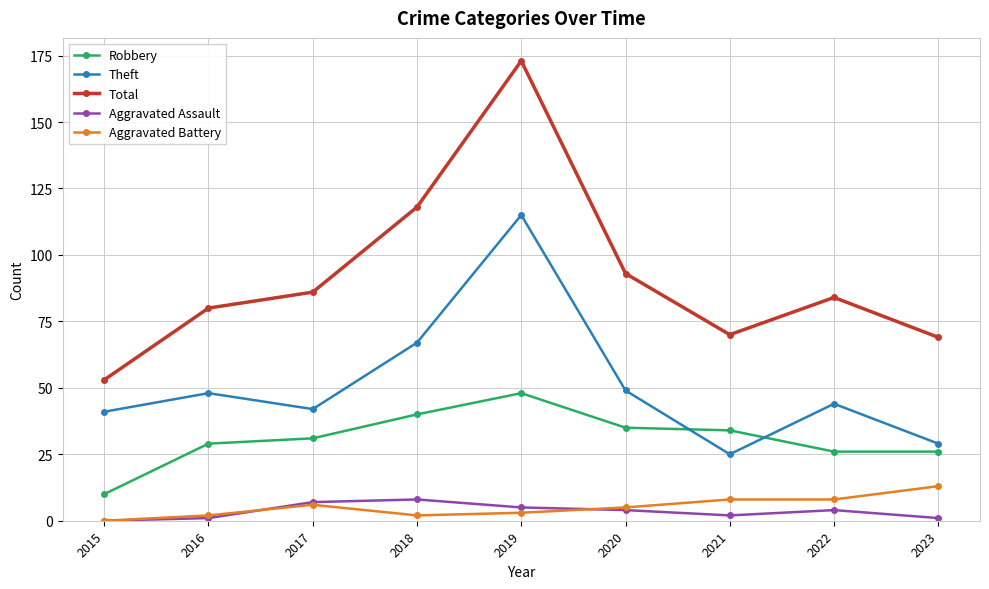

True or false: Robbery has a value of 26 at 2023.

True